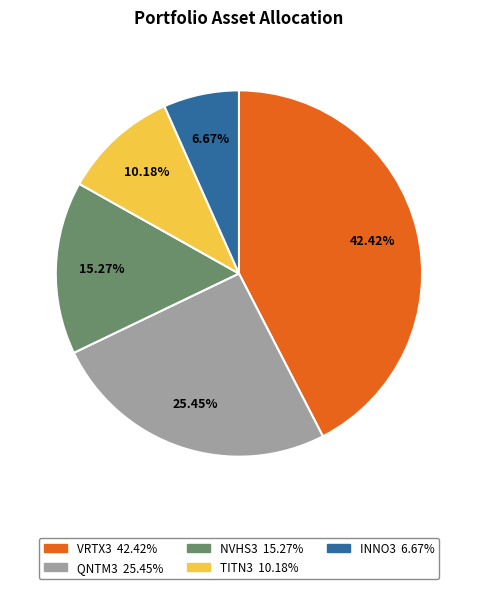

Is there any slice that represents more than half of the pie?

No